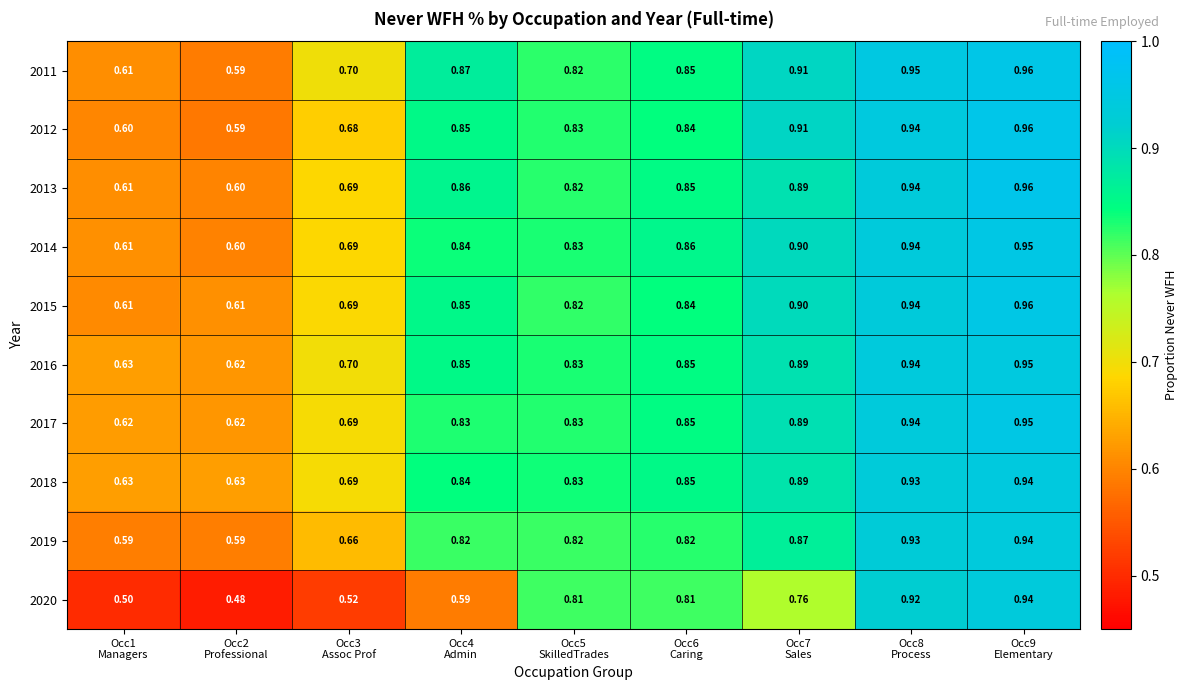

What is the total value across all series at Occ5
SkilledTrades?

8.2